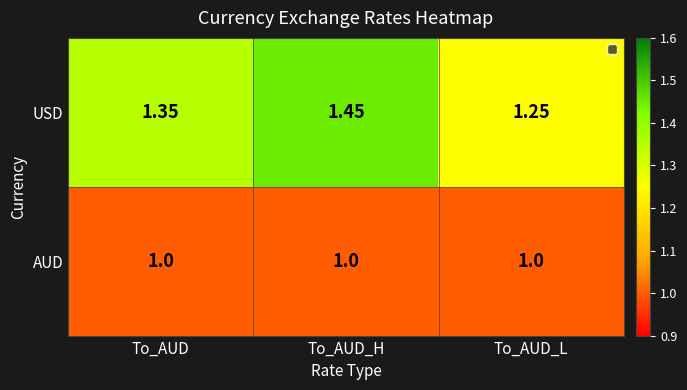

True or false: AUD has a value of 1.0 at To_AUD_H.

True